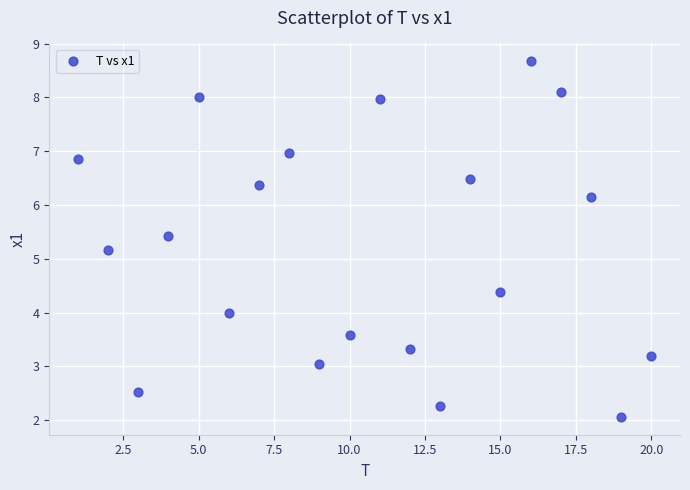

What is the range of Y values (max minus min)?

6.6